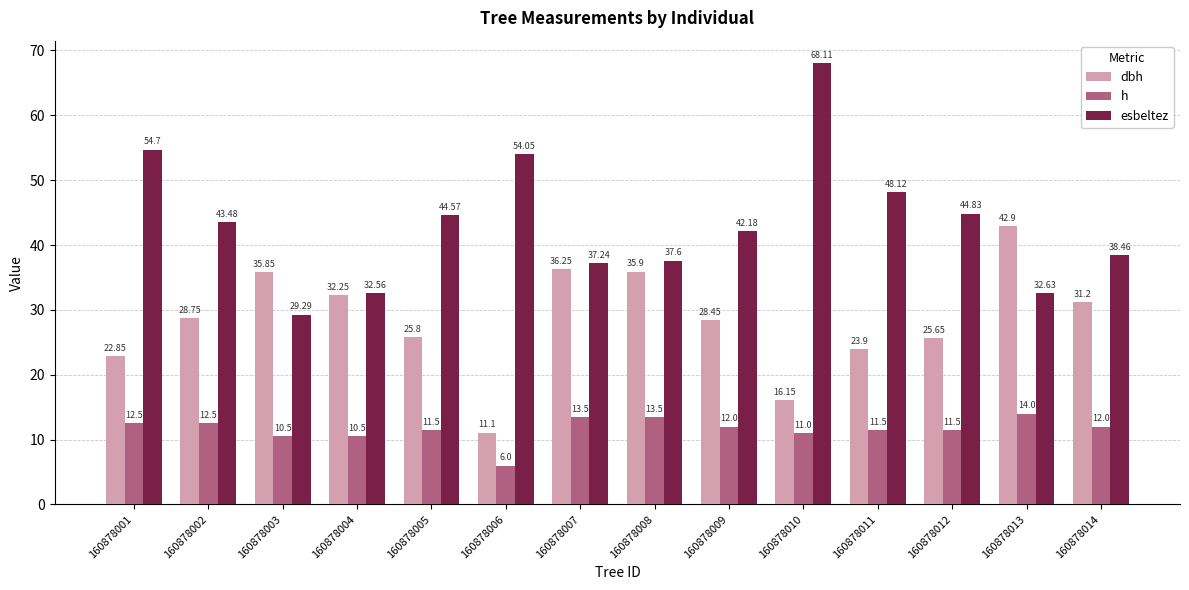

What is the sum of all esbeltez values?

607.8